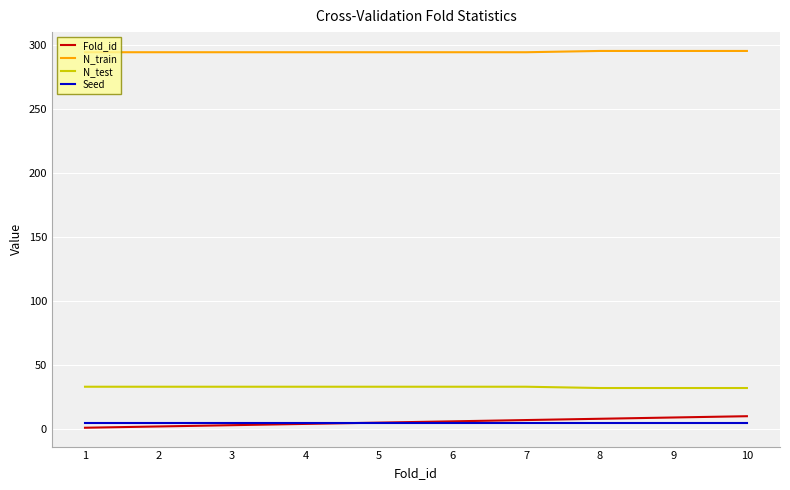

True or false: Fold_id and N_test cross at least once.

False